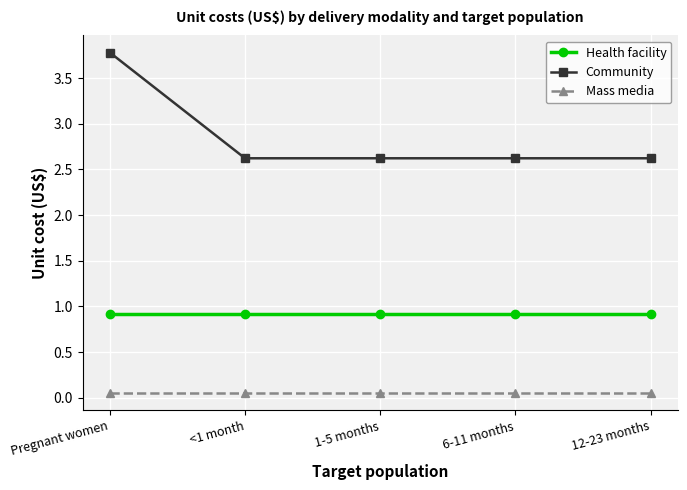

Between Pregnant women and 1-5 months, which series saw the biggest shift?

Community